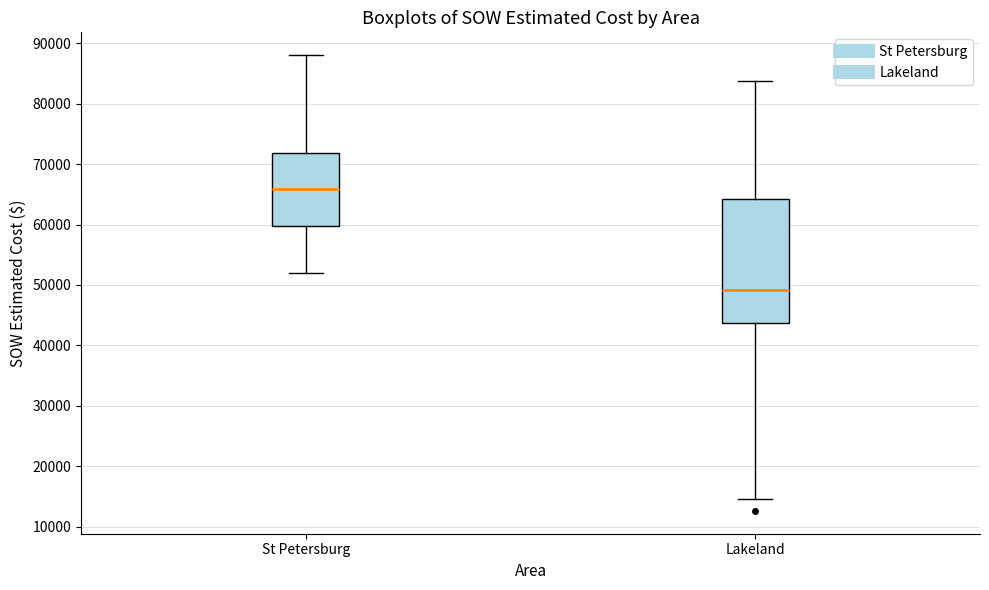

Which box has the highest median line?

St Petersburg